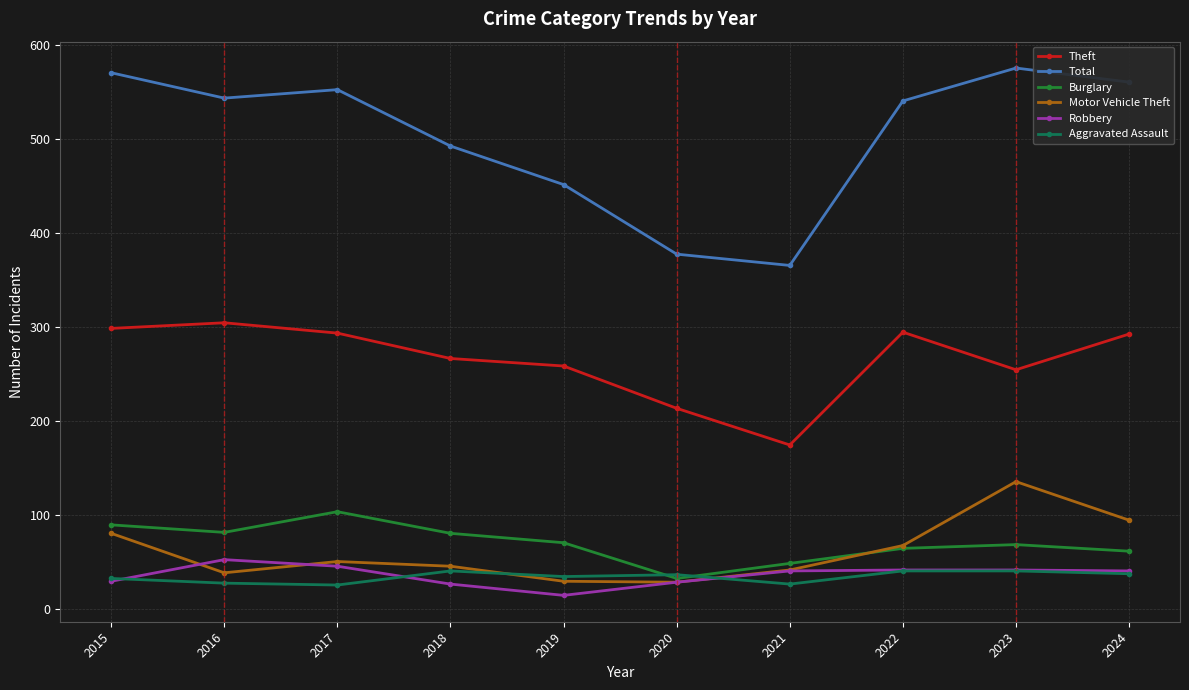

Which series changed the most between 2015 and 2020?

Total